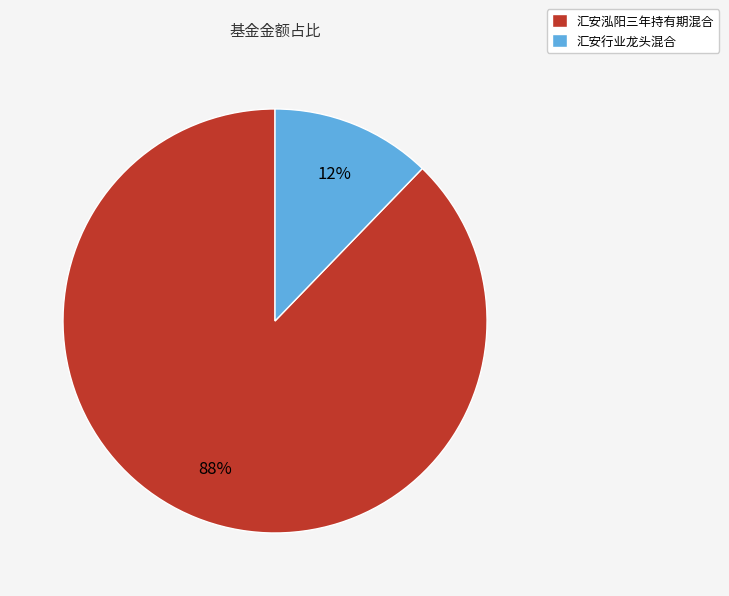

To the nearest percent, what is the difference between the largest and smallest slice percentages?

76%